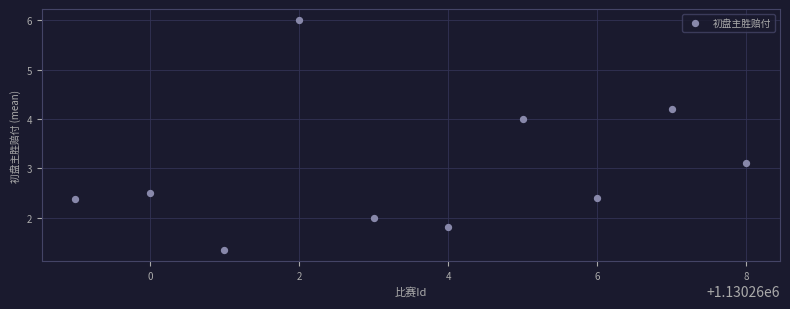

What is the range of X values (max minus min)?

9.0